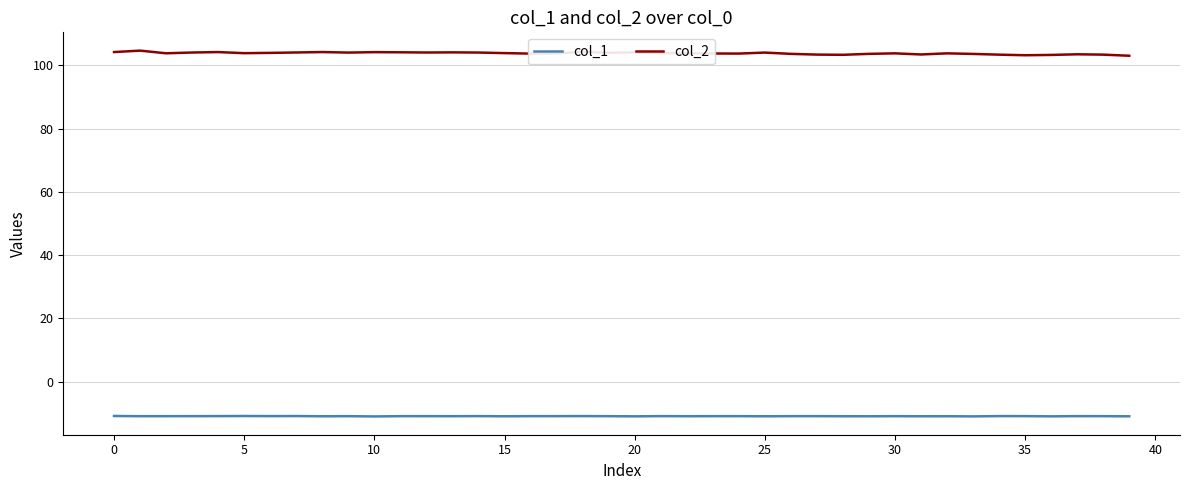

True or false: col_2 and col_1 intersect in this chart.

False